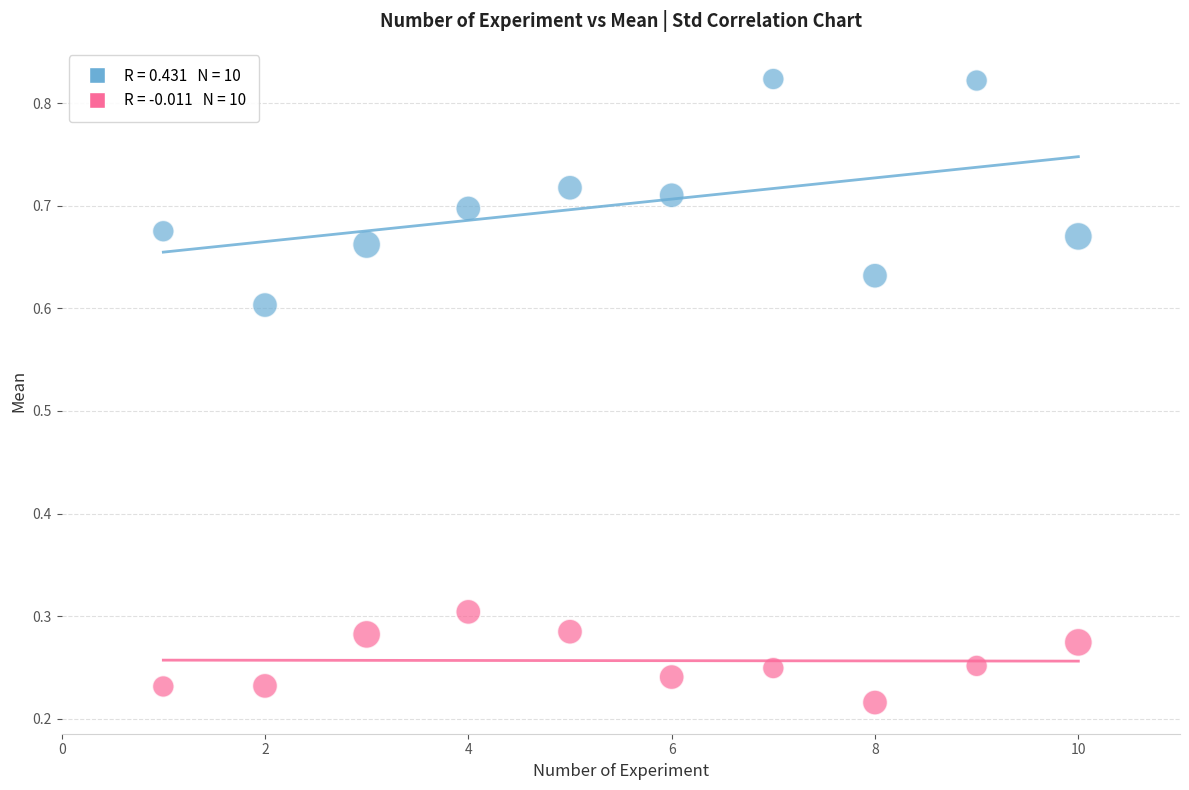

Across all data points, what is the range of X values (max minus min)?

9.0